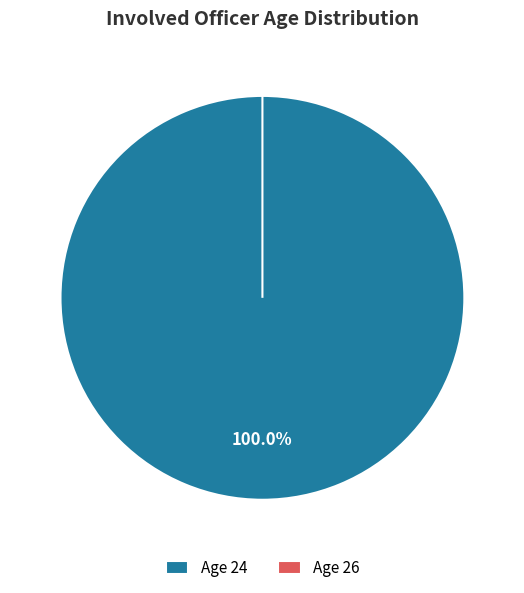

How many slices are in this pie chart?

2